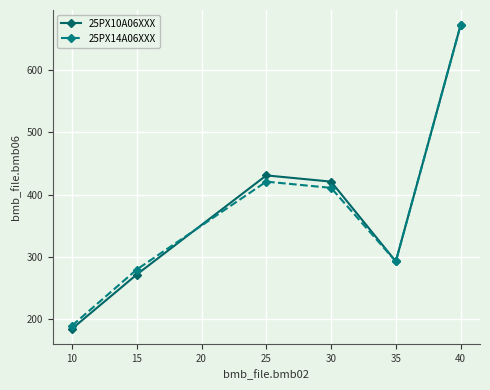

Where does the 25PX14A06XXX series first go above 411?

25